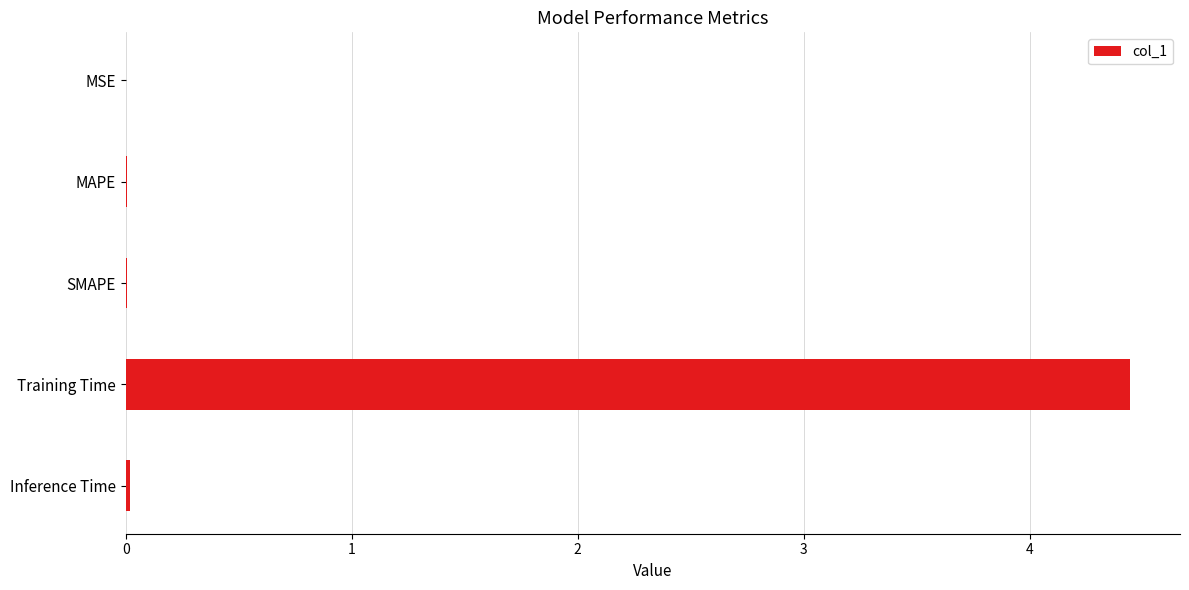

What is the sum of all values?

4.5